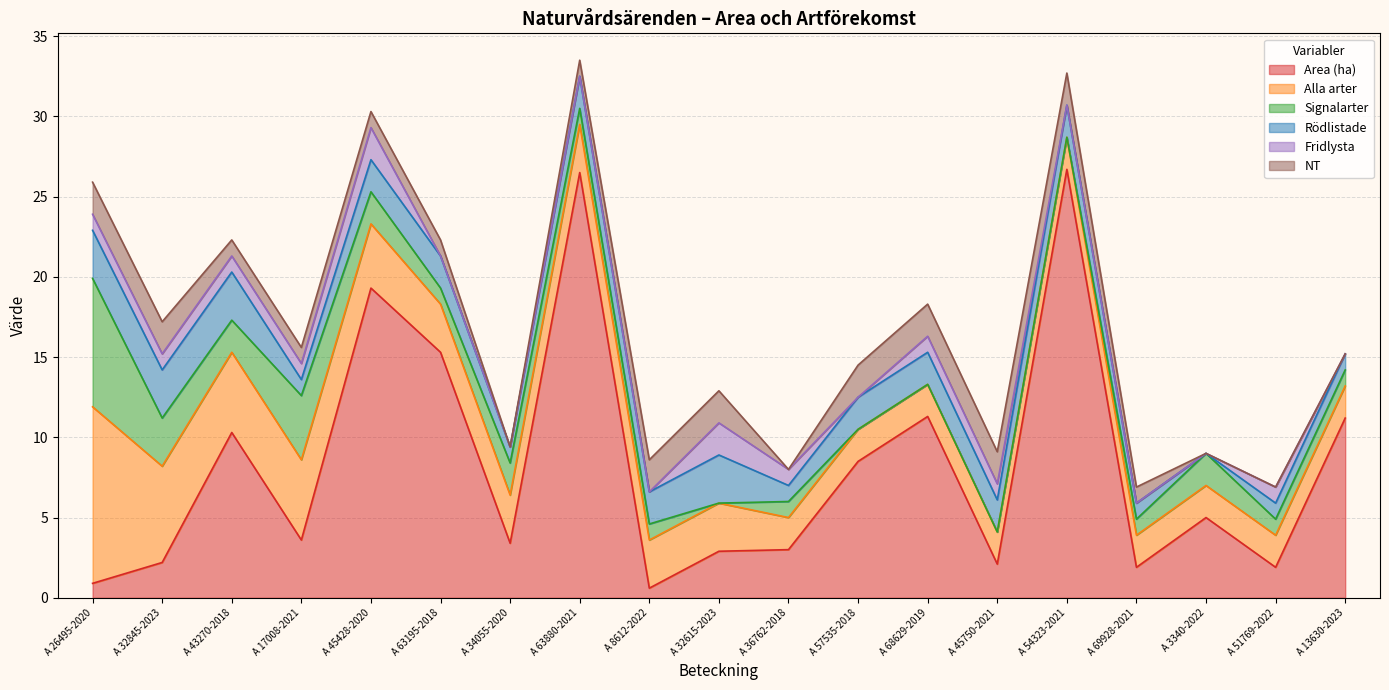

Reading left to right, transcribe all the data shown in this chart.

Area (ha): A 26495-2020=0.9	A 32845-2023=2.2	A 43270-2018=10.3	A 17008-2021=3.6	A 45428-2020=19.3	A 63195-2018=15.3	A 34055-2020=3.4	A 63880-2021=26.5	A 8612-2022=0.6	A 32615-2023=2.9	A 36762-2018=3.0	A 57535-2018=8.5	A 68629-2019=11.3	A 45750-2021=2.1	A 54323-2021=26.7	A 69928-2021=1.9	A 3340-2022=5.0	A 51769-2022=1.9	A 13630-2023=11.2
Alla arter: A 26495-2020=11.0	A 32845-2023=6.0	A 43270-2018=5.0	A 17008-2021=5.0	A 45428-2020=4.0	A 63195-2018=3.0	A 34055-2020=3.0	A 63880-2021=3.0	A 8612-2022=3.0	A 32615-2023=3.0	A 36762-2018=2.0	A 57535-2018=2.0	A 68629-2019=2.0	A 45750-2021=2.0	A 54323-2021=2.0	A 69928-2021=2.0	A 3340-2022=2.0	A 51769-2022=2.0	A 13630-2023=2.0
Signalarter: A 26495-2020=8.0	A 32845-2023=3.0	A 43270-2018=2.0	A 17008-2021=4.0	A 45428-2020=2.0	A 63195-2018=1.0	A 34055-2020=2.0	A 63880-2021=1.0	A 8612-2022=1.0	A 32615-2023=0.0	A 36762-2018=1.0	A 57535-2018=0.0	A 68629-2019=0.0	A 45750-2021=0.0	A 54323-2021=0.0	A 69928-2021=1.0	A 3340-2022=2.0	A 51769-2022=1.0	A 13630-2023=1.0
Rödlistade: A 26495-2020=3.0	A 32845-2023=3.0	A 43270-2018=3.0	A 17008-2021=1.0	A 45428-2020=2.0	A 63195-2018=2.0	A 34055-2020=1.0	A 63880-2021=2.0	A 8612-2022=2.0	A 32615-2023=3.0	A 36762-2018=1.0	A 57535-2018=2.0	A 68629-2019=2.0	A 45750-2021=2.0	A 54323-2021=2.0	A 69928-2021=1.0	A 3340-2022=0.0	A 51769-2022=1.0	A 13630-2023=1.0
Fridlysta: A 26495-2020=1.0	A 32845-2023=1.0	A 43270-2018=1.0	A 17008-2021=1.0	A 45428-2020=2.0	A 63195-2018=0.0	A 34055-2020=0.0	A 63880-2021=0.0	A 8612-2022=0.0	A 32615-2023=2.0	A 36762-2018=1.0	A 57535-2018=0.0	A 68629-2019=1.0	A 45750-2021=1.0	A 54323-2021=0.0	A 69928-2021=0.0	A 3340-2022=0.0	A 51769-2022=1.0	A 13630-2023=0.0
NT: A 26495-2020=2.0	A 32845-2023=2.0	A 43270-2018=1.0	A 17008-2021=1.0	A 45428-2020=1.0	A 63195-2018=1.0	A 34055-2020=0.0	A 63880-2021=1.0	A 8612-2022=2.0	A 32615-2023=2.0	A 36762-2018=0.0	A 57535-2018=2.0	A 68629-2019=2.0	A 45750-2021=2.0	A 54323-2021=2.0	A 69928-2021=1.0	A 3340-2022=0.0	A 51769-2022=0.0	A 13630-2023=0.0